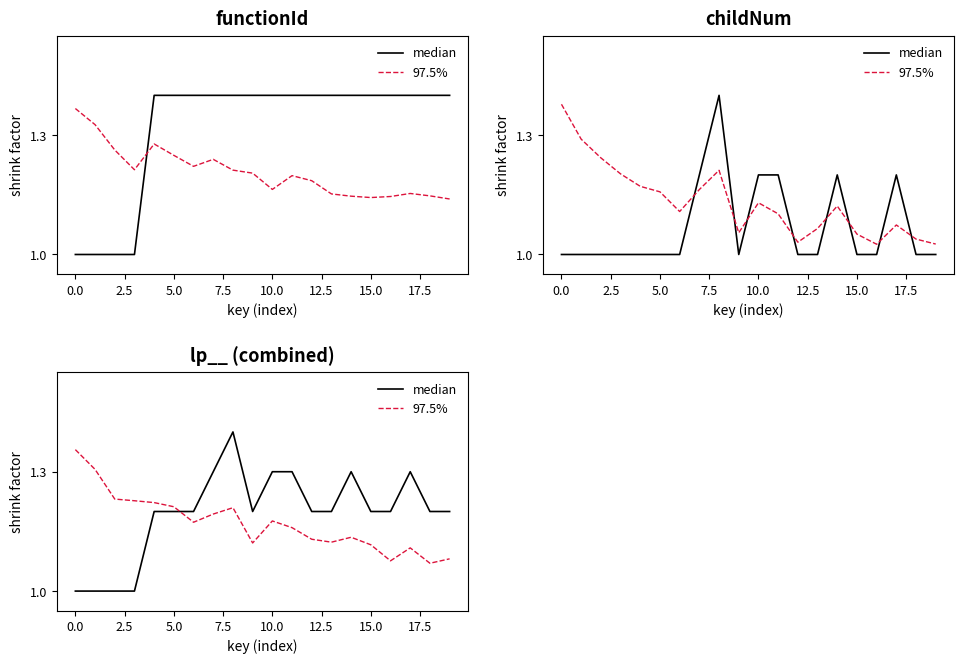

At how many categories does at least one series exceed 1?

20